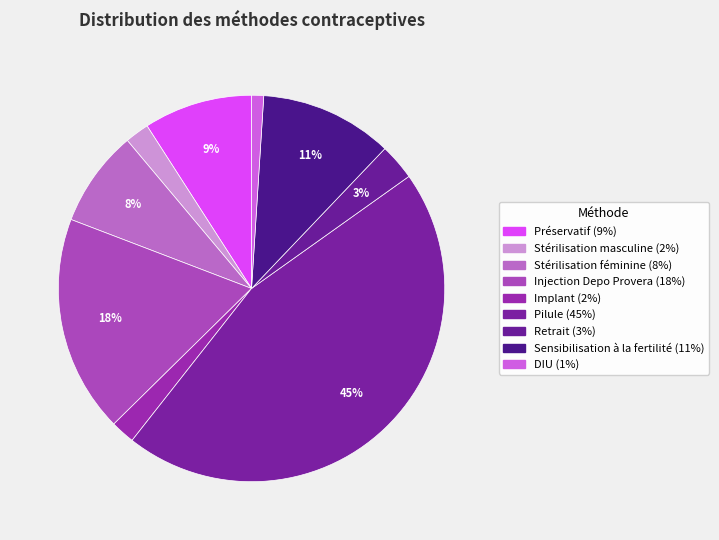

To the nearest percent, what is the combined percentage of Retrait and DIU?

4%